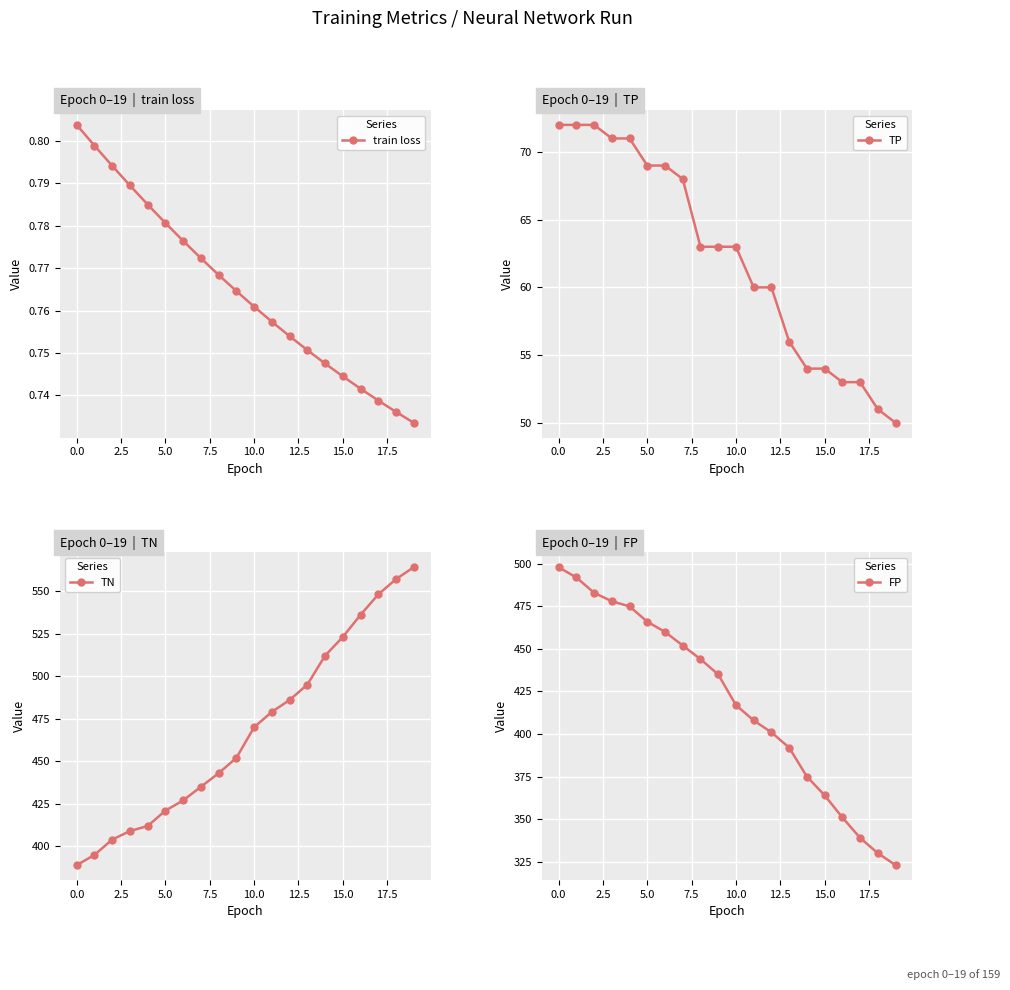

True or false: train loss has more than 0 interior local peaks.

False